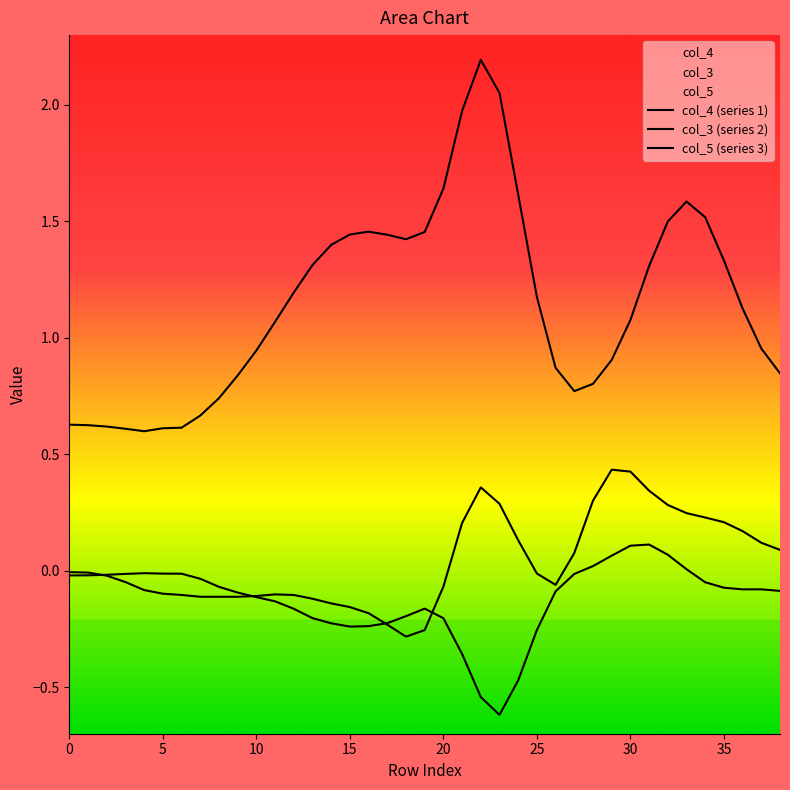

At 13, list the series in order from largest to smallest.

col_4 (series 1), col_5 (series 3), col_3 (series 2)